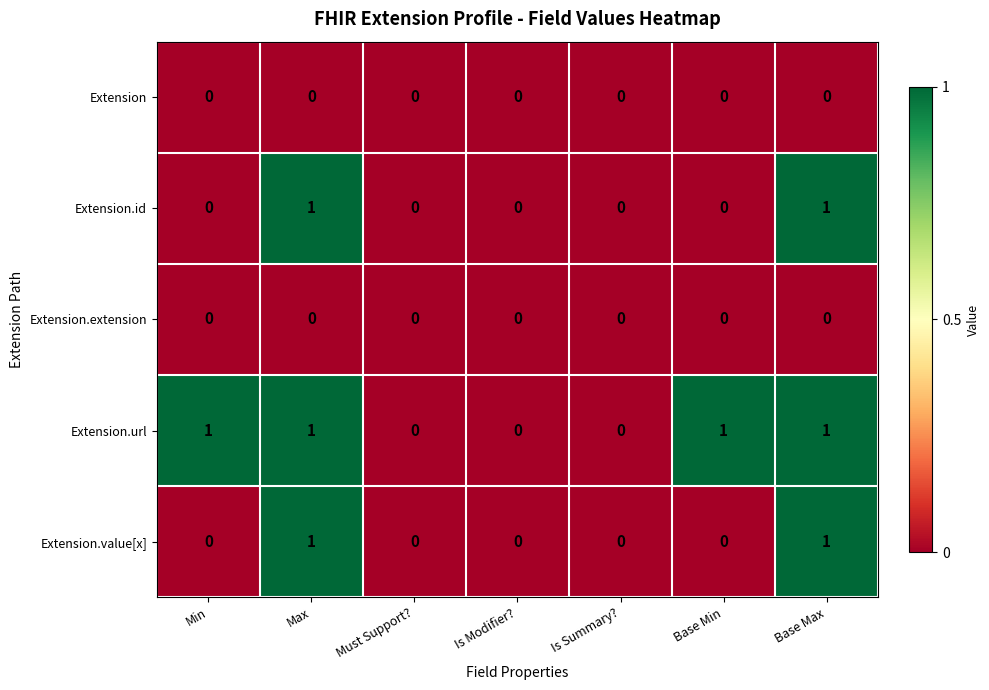

Which series has the largest total across all categories?

Extension.url